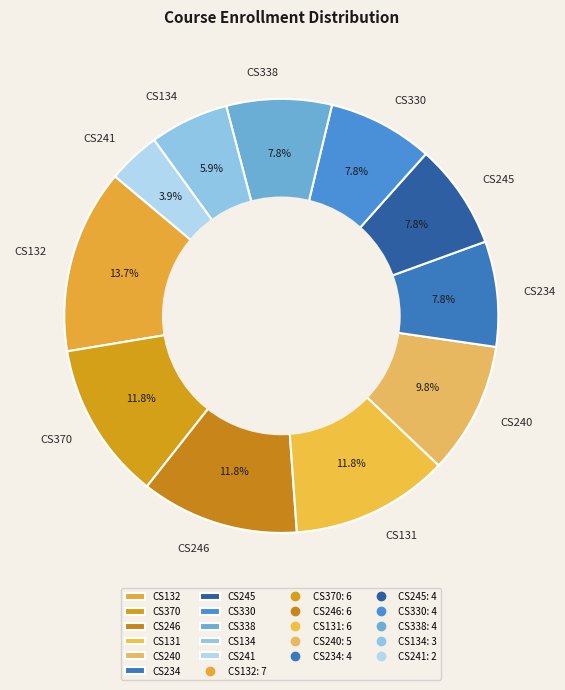

To the nearest percent, what percentage of the pie is CS132?

14%